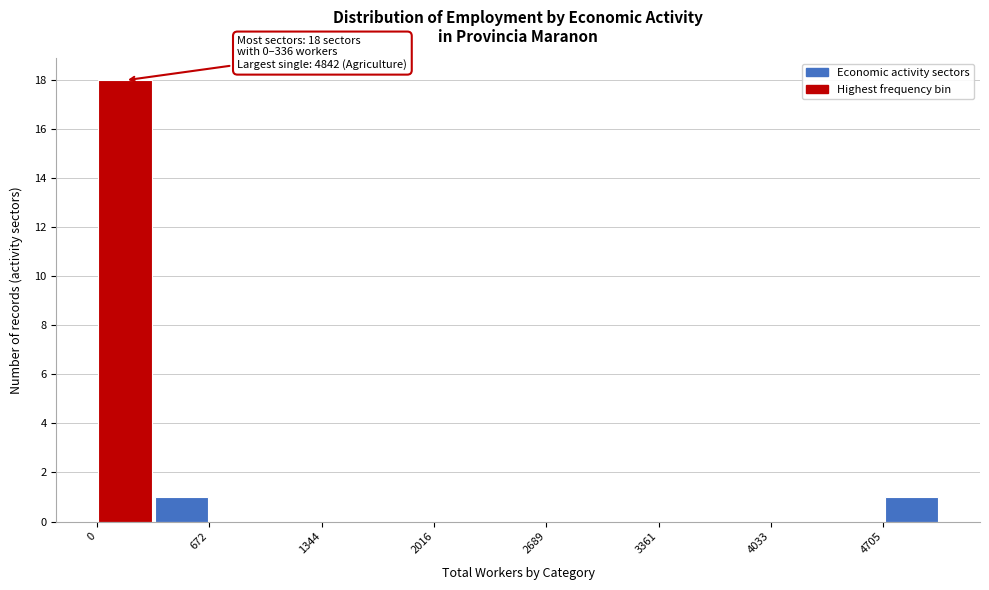

Read against the x-axis, roughly where is the centre of the tallest bar?

200